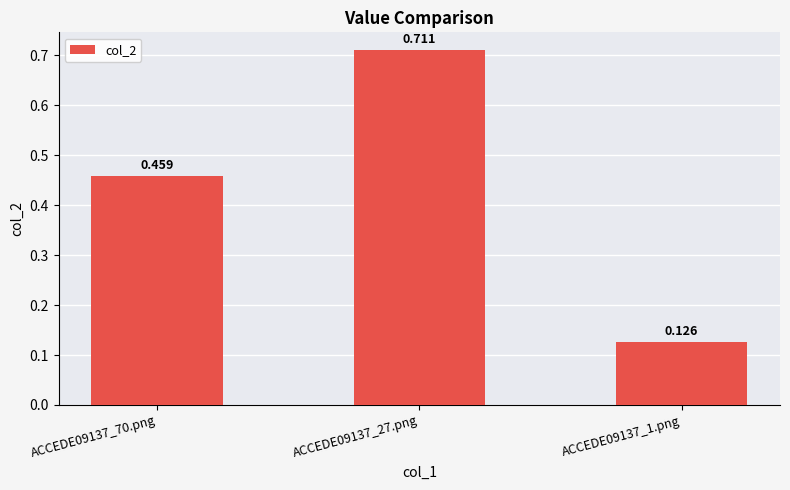

What is the difference between the maximum and minimum values?

0.6